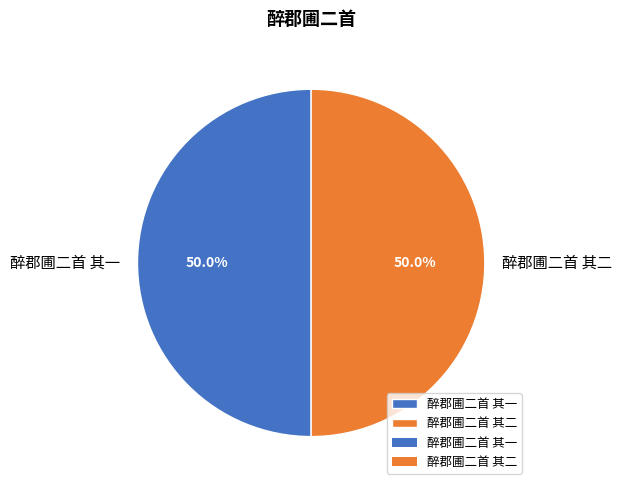

How many slices are in this pie chart?

2